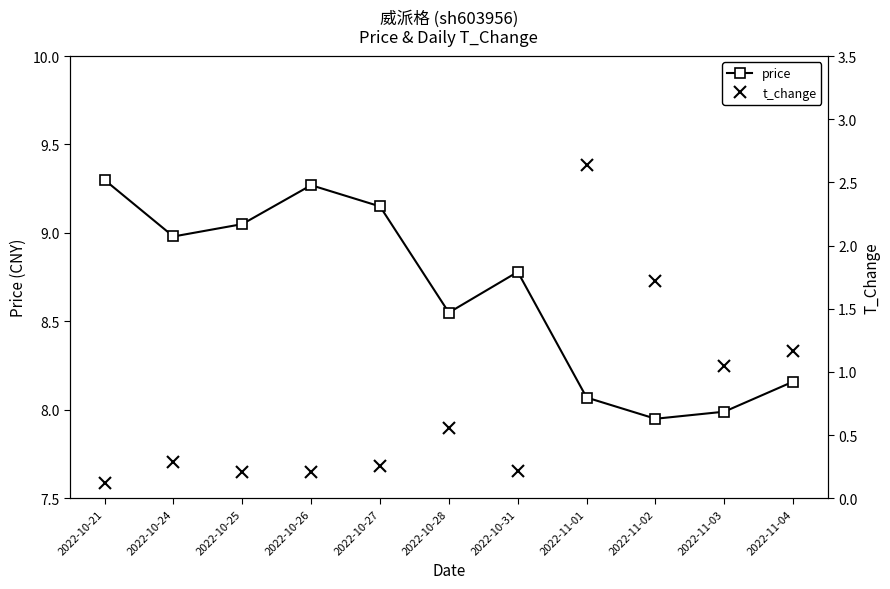

What is the label of the 7th point from the left?

2022-10-31